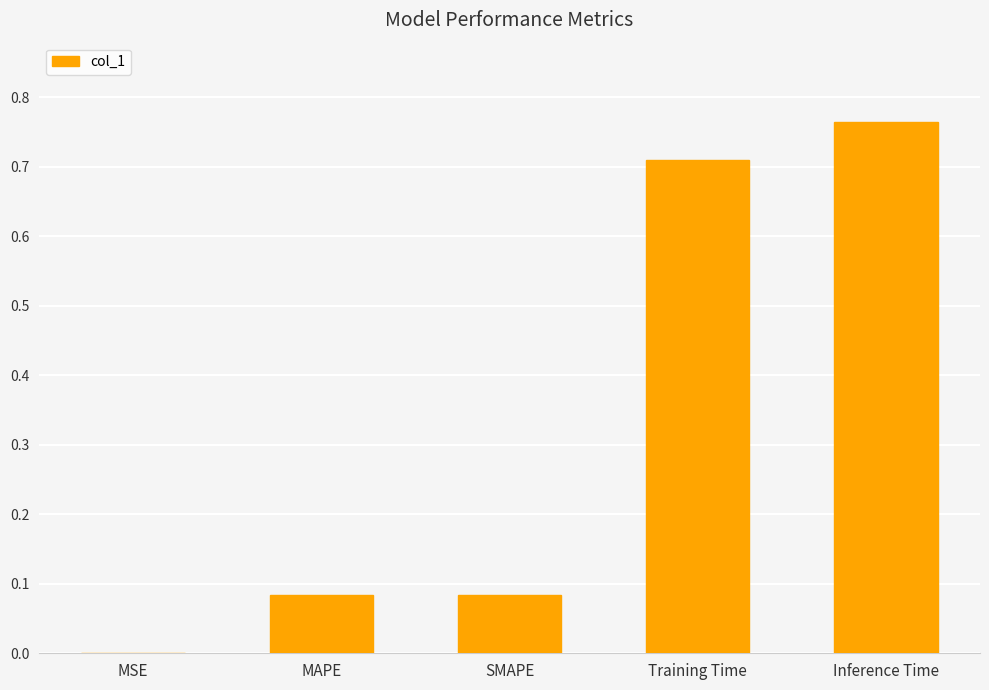

At which category does the chart reach its peak across all series?

Inference Time